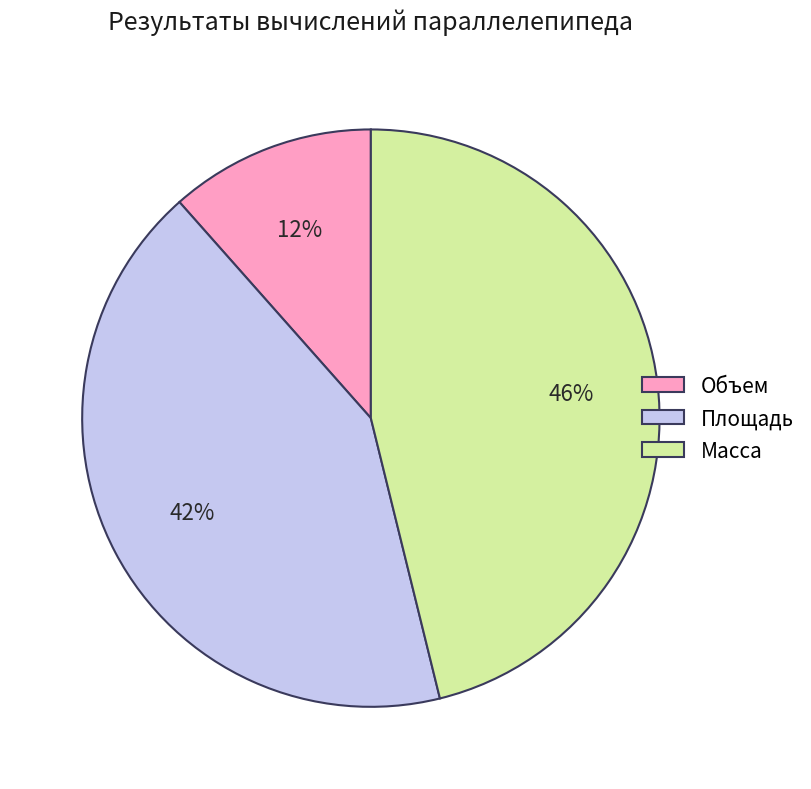

Which has a higher value, Масса or Площадь?

Масса